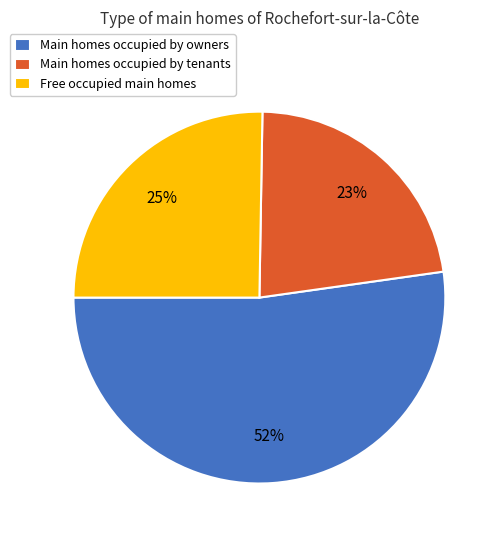

Is the sum of Main homes occupied by owners and Main homes occupied by tenants greater than half?

Yes